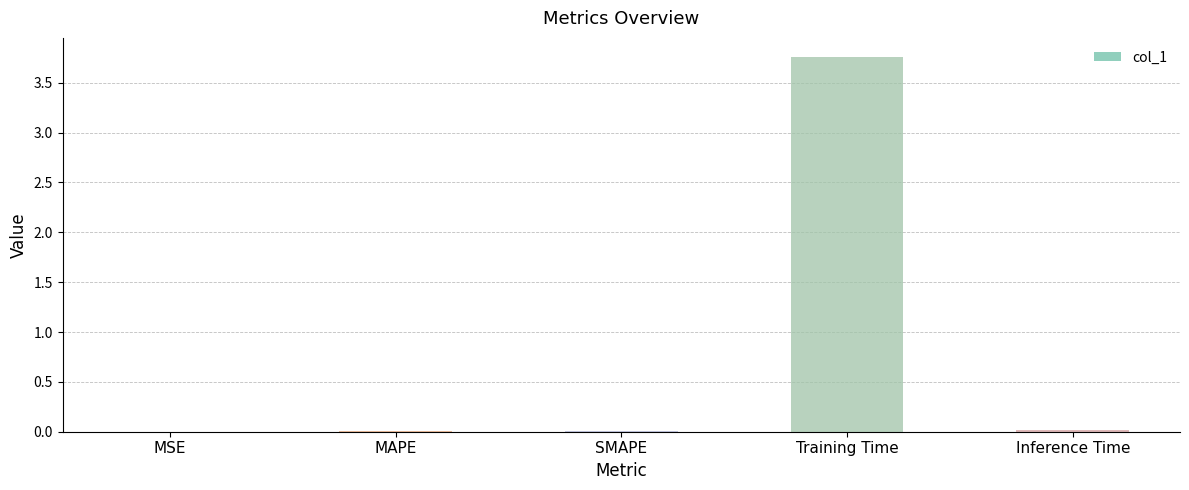

The value at Training Time is 3.8. True or false?

True